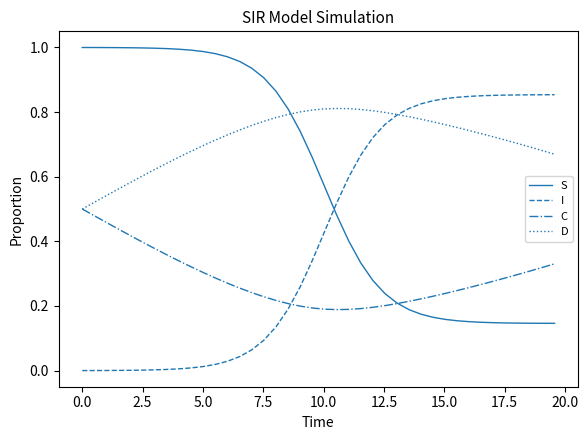

True or false: I and C cross at least once.

True